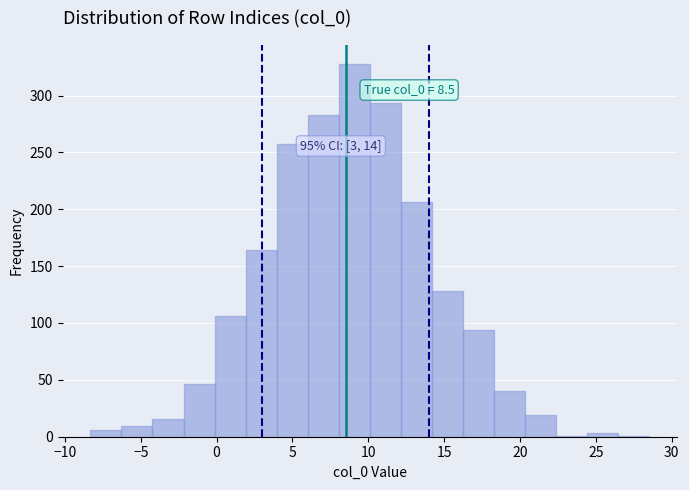

Over which range of the x-axis is the bar tallest?

8.0 to 10.0